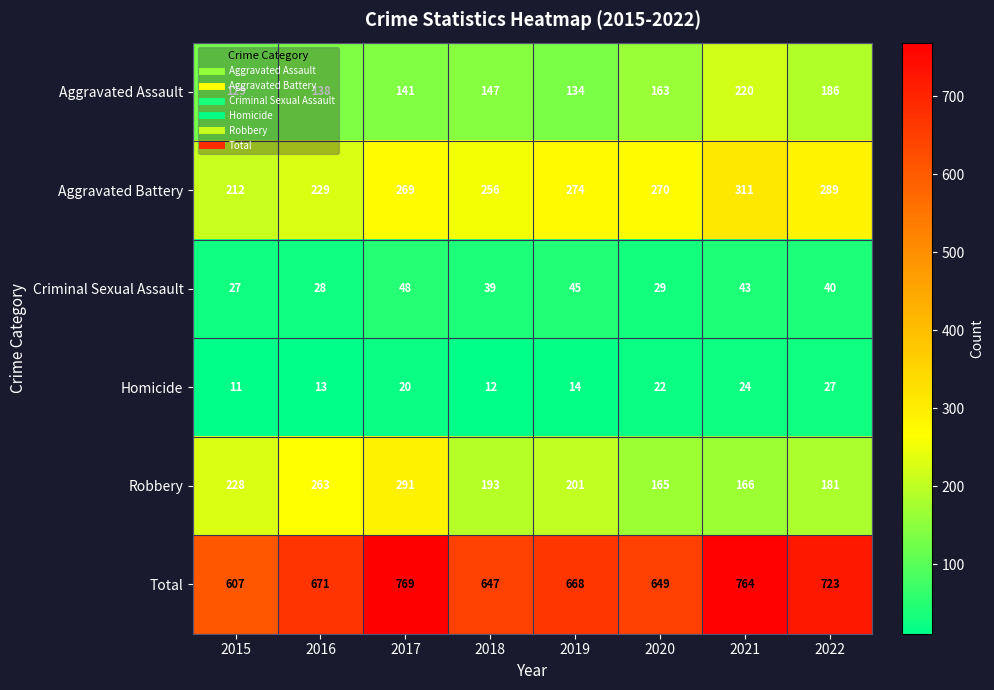

How many data points does each series have?

8